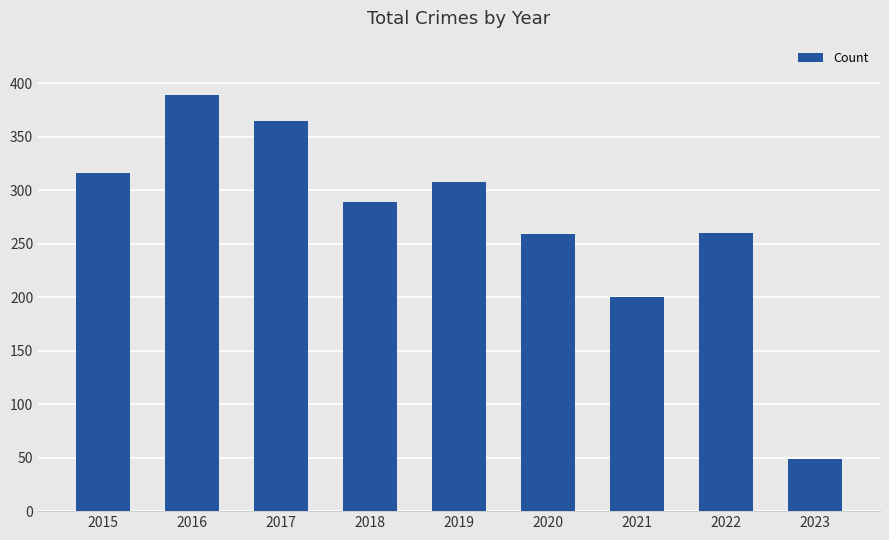

Read the value at 2018, to the nearest 10.

290